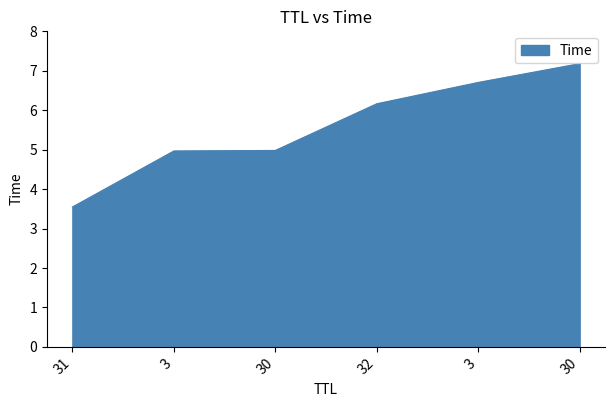

Read the value at 30.

7.2